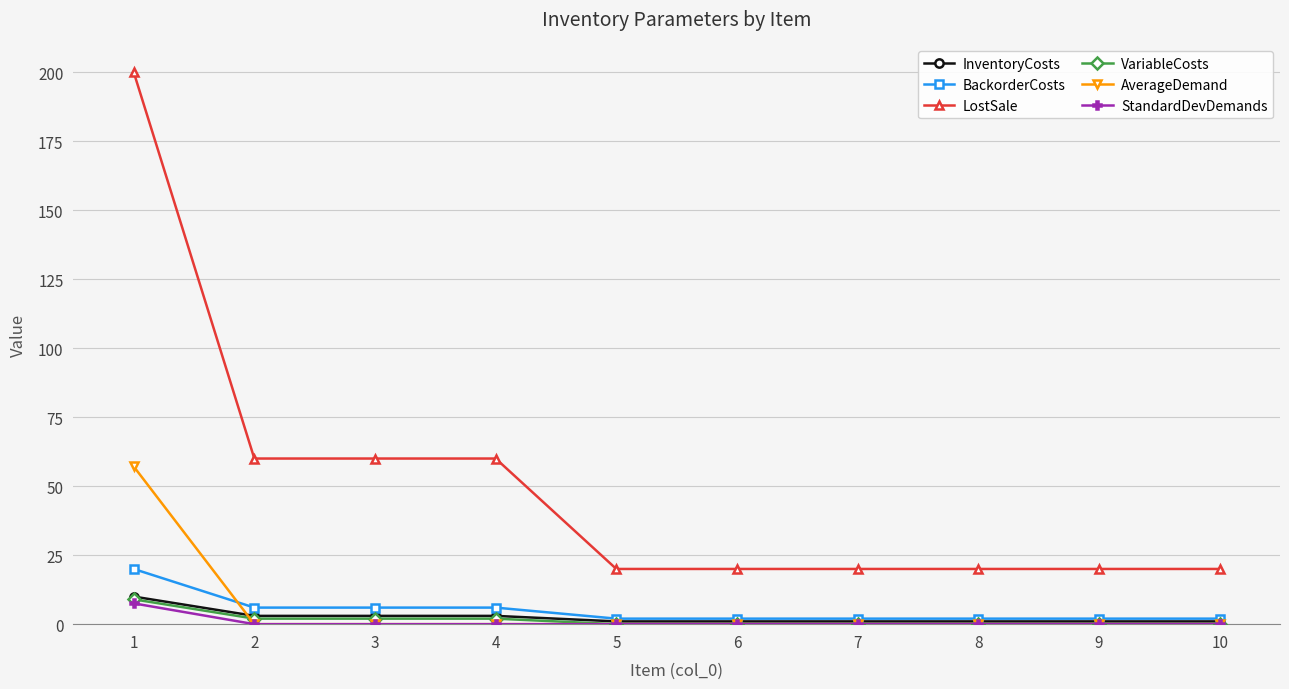

At which category is the sum across all series the highest?

1